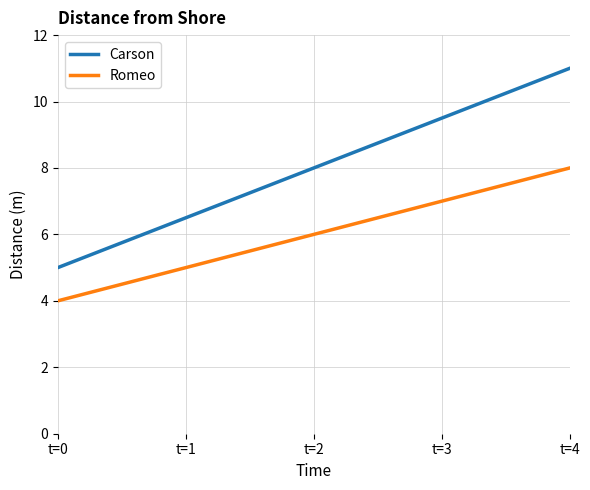

Which series has the largest total across all categories?

Carson